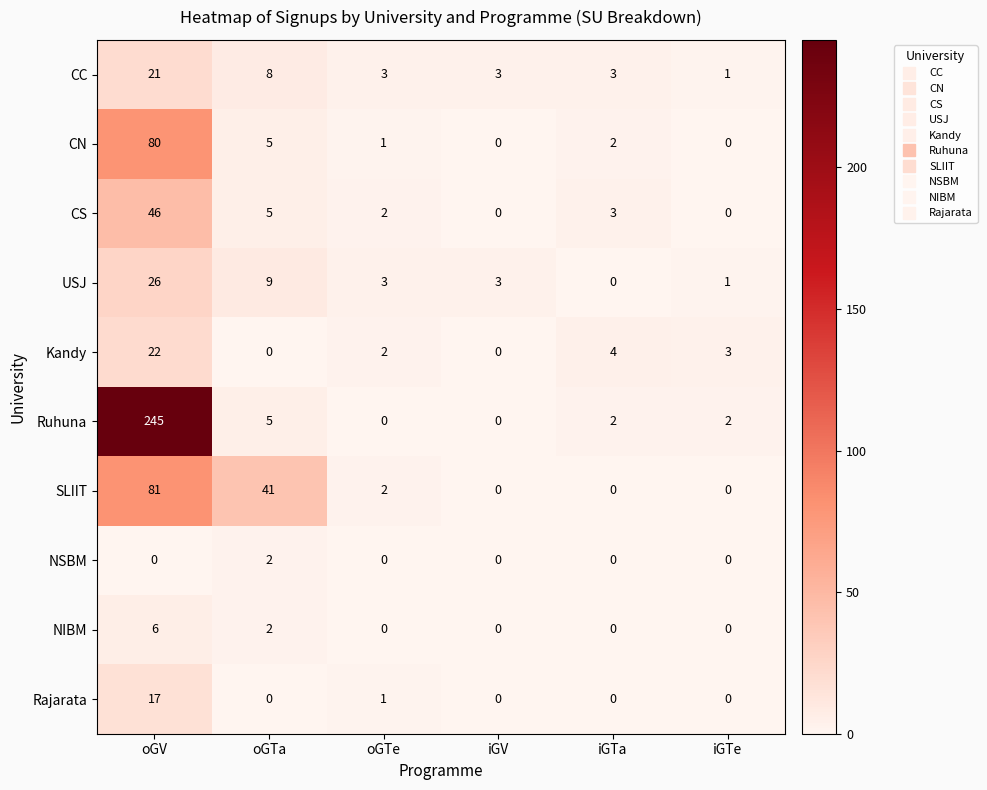

The value of Kandy at iGTe is 3. True or false?

True